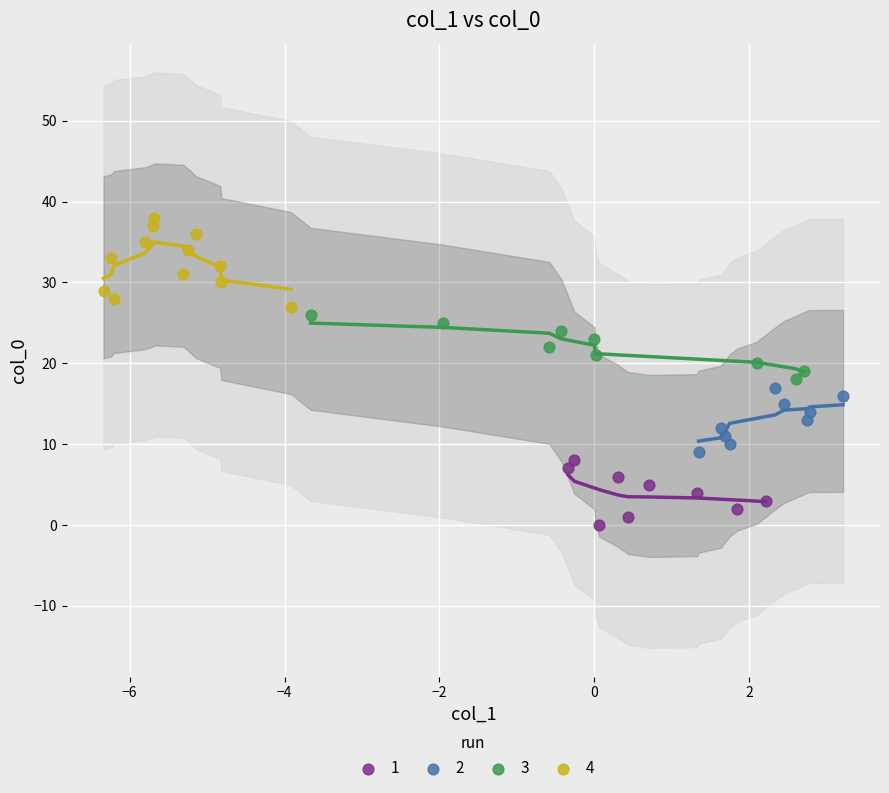

Which series reaches the maximum Y coordinate?

4